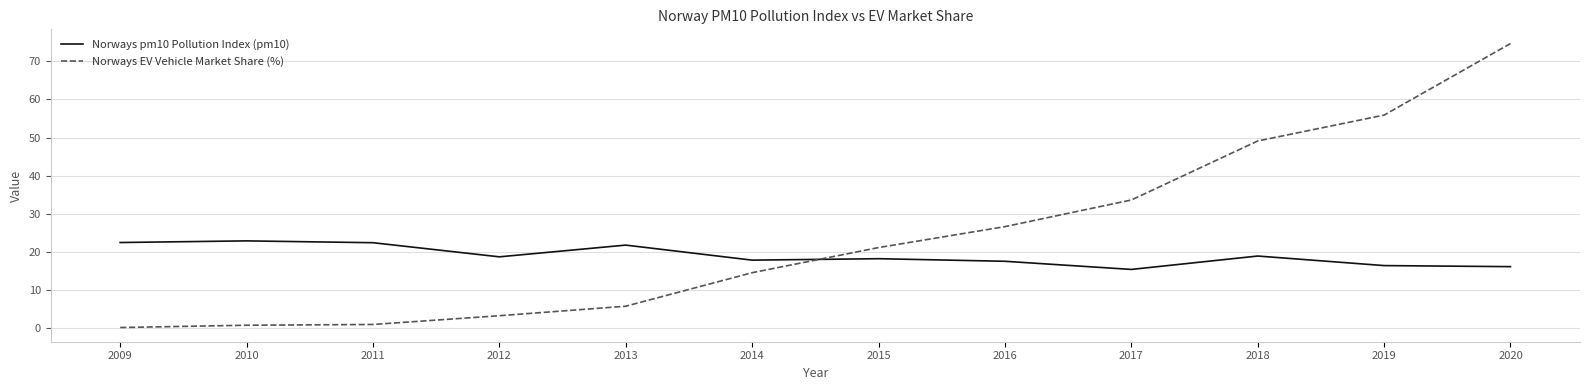

What is the difference between the maximum and second lowest values in the Norways EV Vehicle Market Share (%) series?

74.0